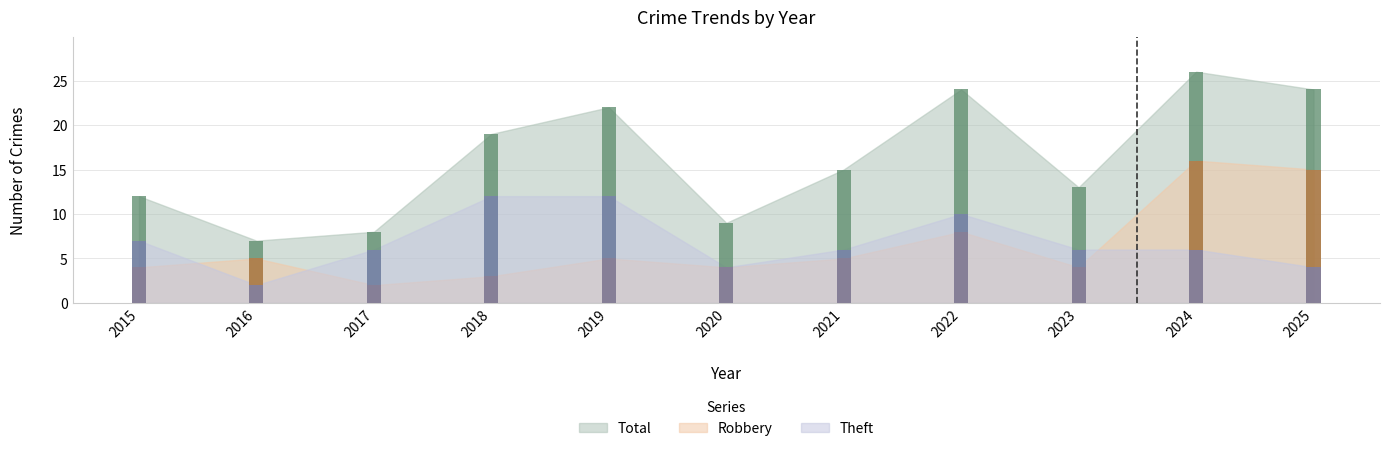

What is the value of the Robbery bar at the 3rd from the left?

2